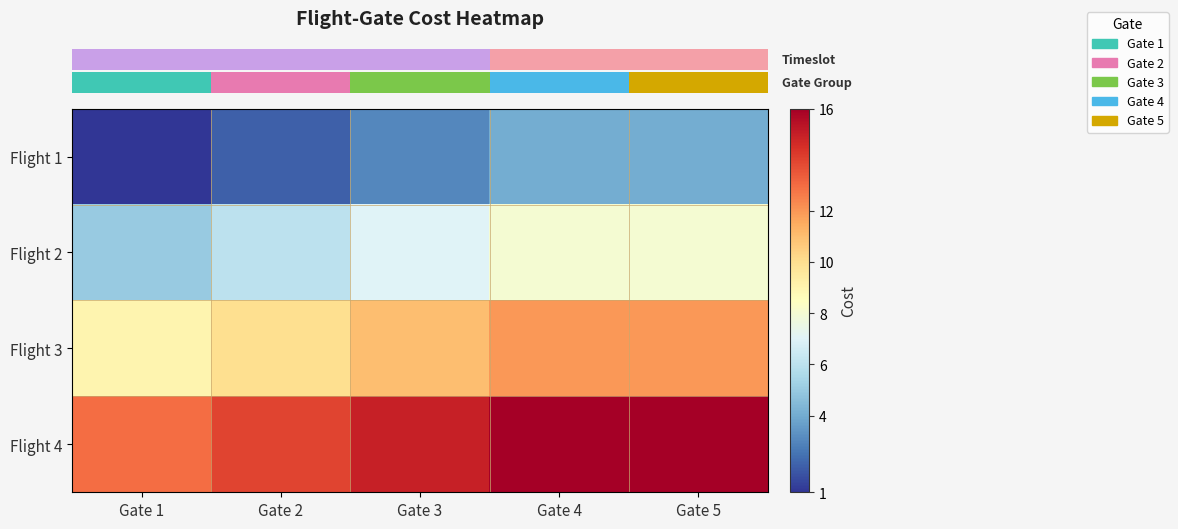

Reading left to right, transcribe all the data shown in this chart.

row_0: 1	2	3	4	4
row_1: 5	6	7	8	8
row_2: 9	10	11	12	12
row_3: 13	14	15	16	16